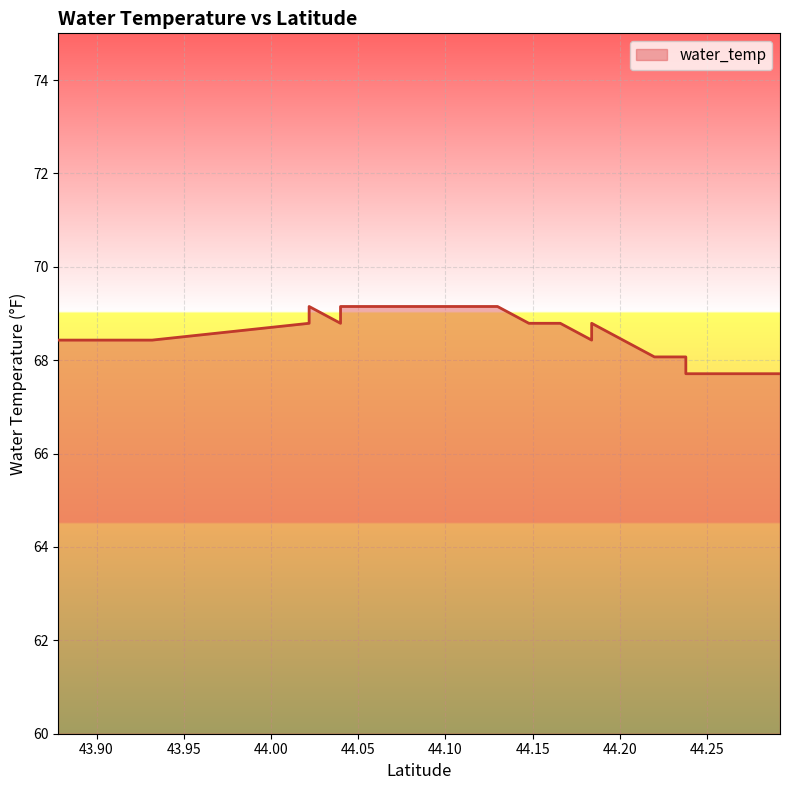

What is the smallest value displayed?

67.7